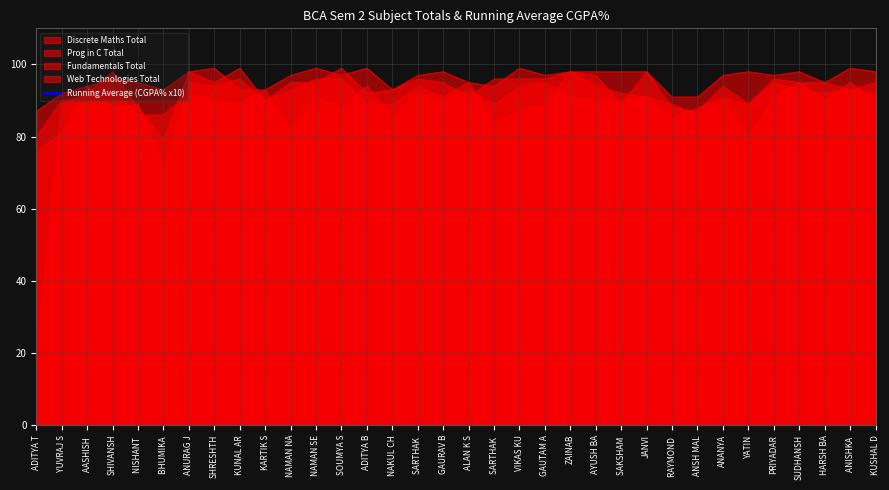

List the labels in order of value, largest first.

ZAINAB, ANISHKA , SHRESHTH, JANVI, NAMAN SE, ANURAG J, SOUMYA S, SUDHANSH, KUNAL AR, ALAN K S, VIKAS KU, PRIYADAR, SHIVANSH, GAUTAM A, KARTIK S, ADITYA B, SARTHAK , KUSHAL D, AYUSH BA, AASHISH , NAKUL CH, SARTHAK , HARSH BA, GAURAV B, ANANYA, NAMAN NA, SAKSHAM , RAYMOND , YUVRAJ S, NISHANT , YATIN, BHUMIKA , ANSH MAL, ADITYA T